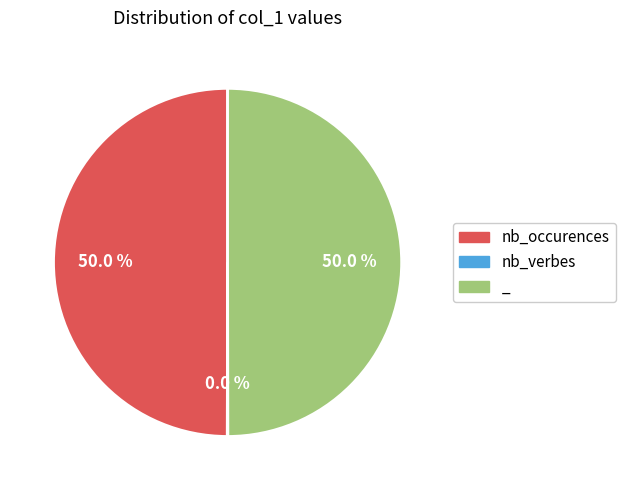

What is the ratio of the value at _ to the value at nb_occurences?

1.0